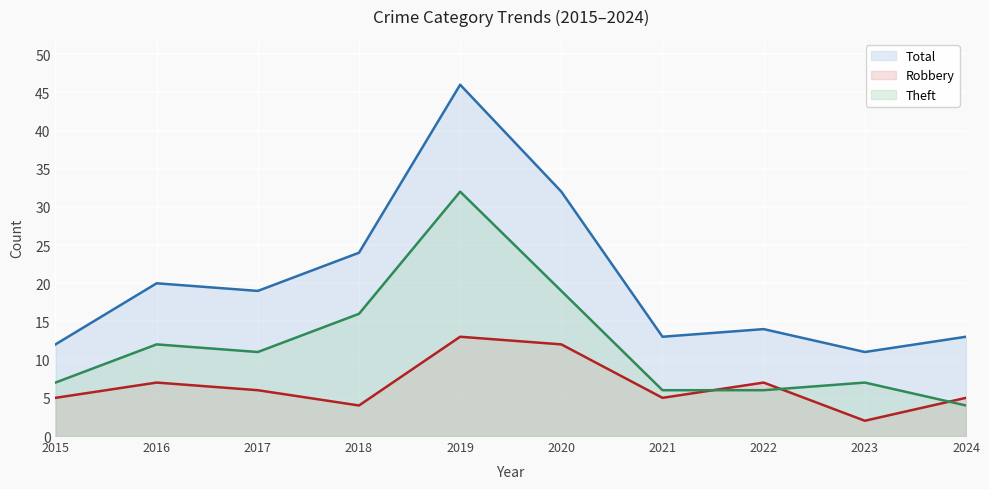

Reading left to right, list all the values displayed in this chart.

Total (line): 12	20	19	24	46	32	13	14	11	13
Robbery (line): 5	7	6	4	13	12	5	7	2	5
Theft (line): 7	12	11	16	32	19	6	6	7	4